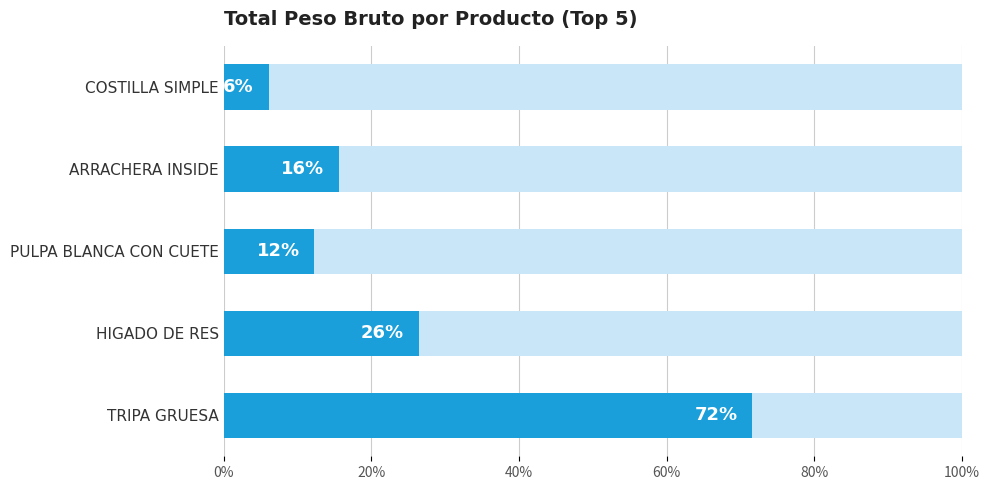

What is the maximum value shown in the chart?

0.7